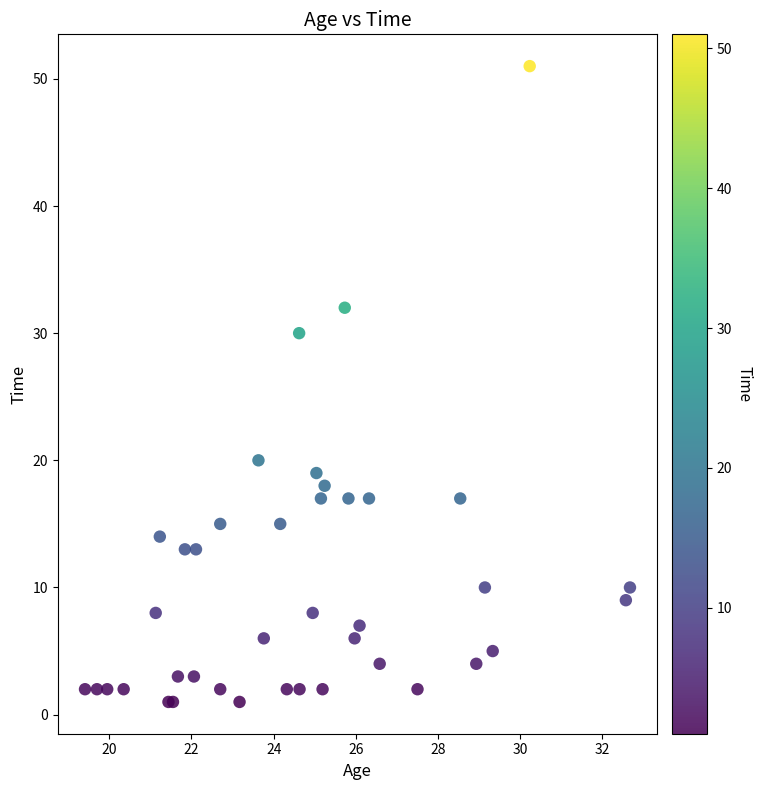

What Y value in the scatter plot is closest to 26?

30